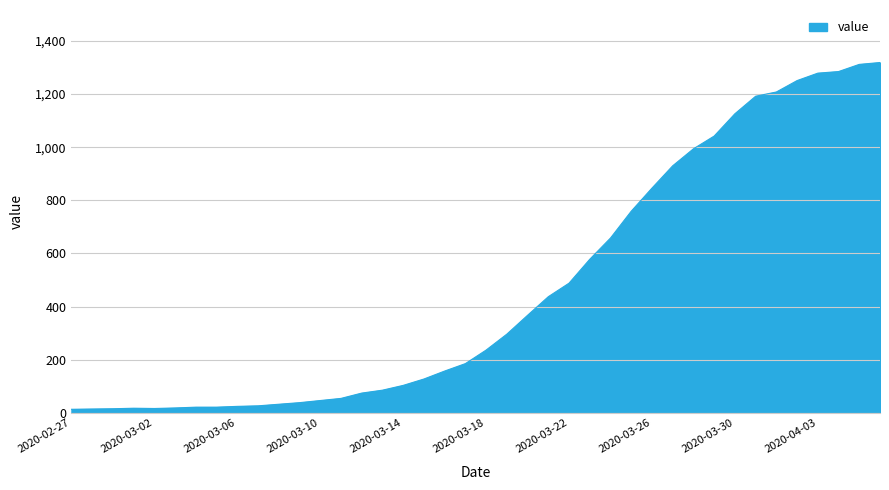

What is the difference between the maximum and minimum values?

1306